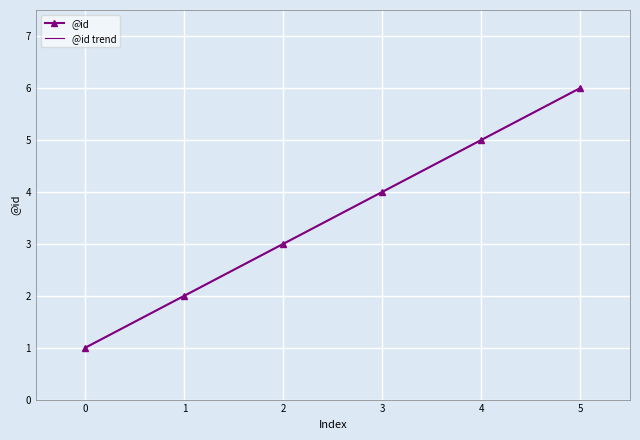

True or false: @id has more than 2 points higher than both neighbors.

False